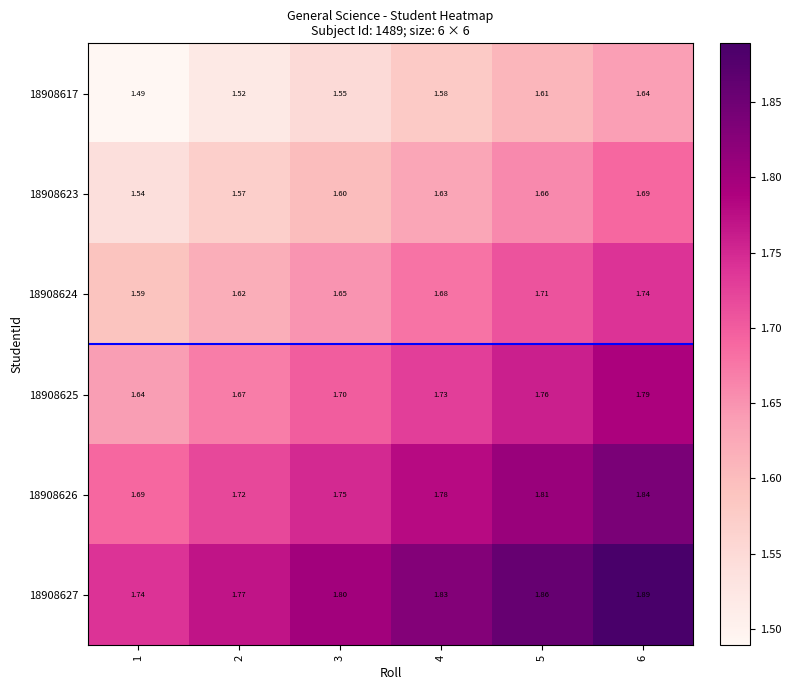

Is the value of 18908624 at 6 greater than the value of 18908625 at 5?

No